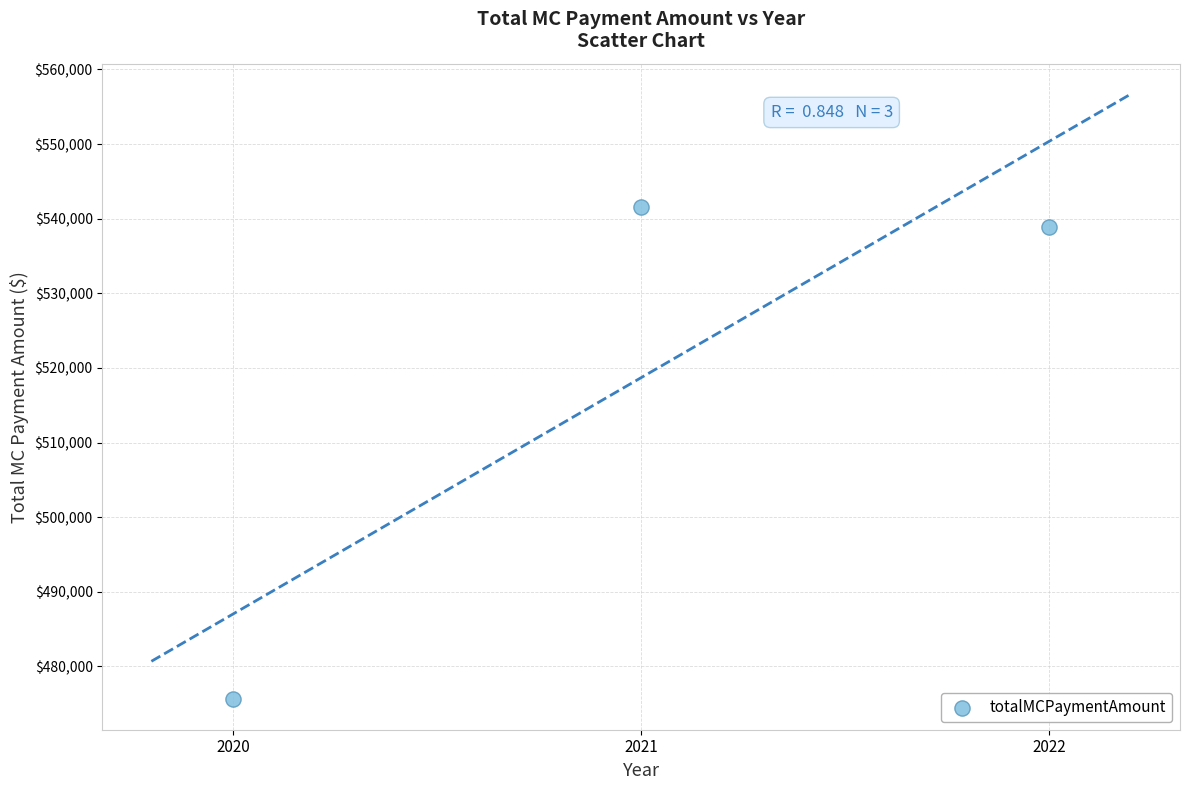

What is the range of X values (max minus min)?

2.0